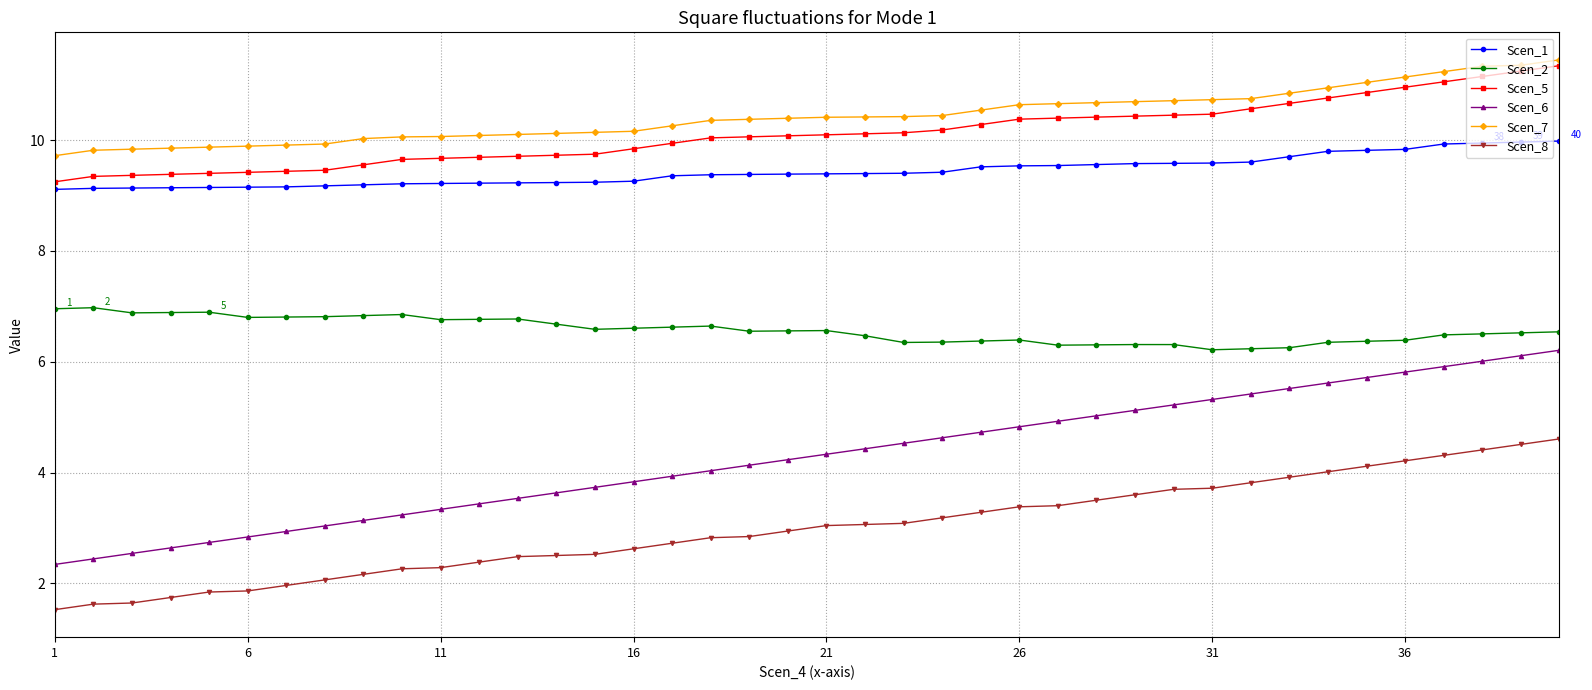

What is the maximum value shown in the chart?

11.4